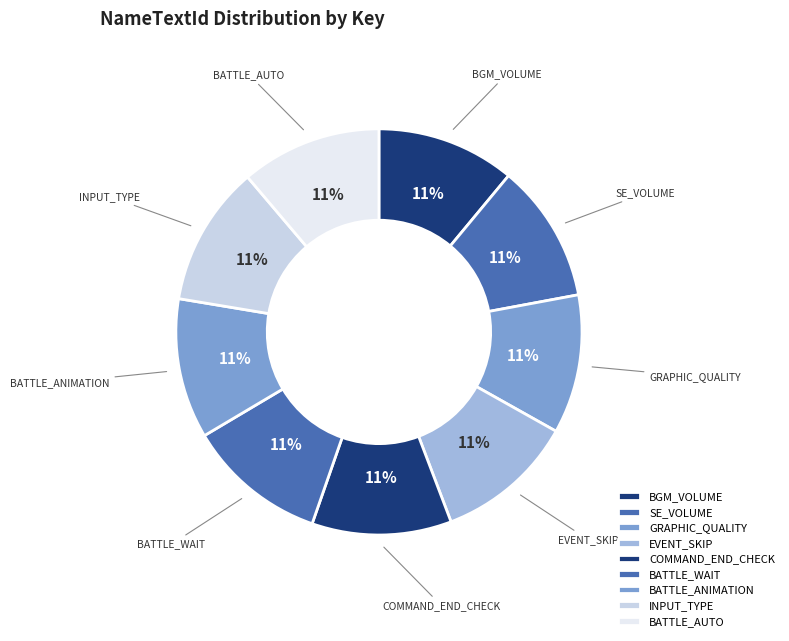

Combined, do INPUT_TYPE and BATTLE_WAIT account for over 50%?

No